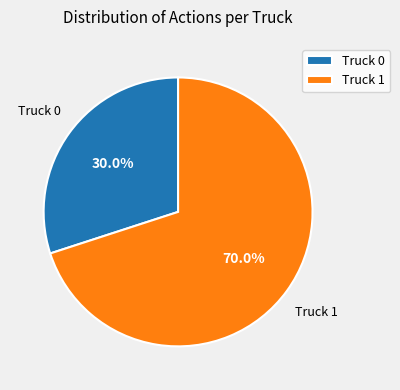

What is the total percentage of Truck 0 and Truck 1?

100.0%